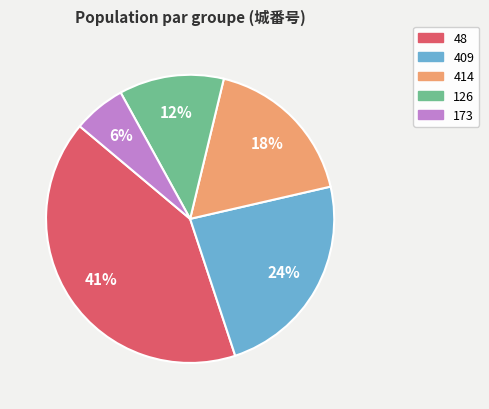

What is the largest slice in the pie chart?

48